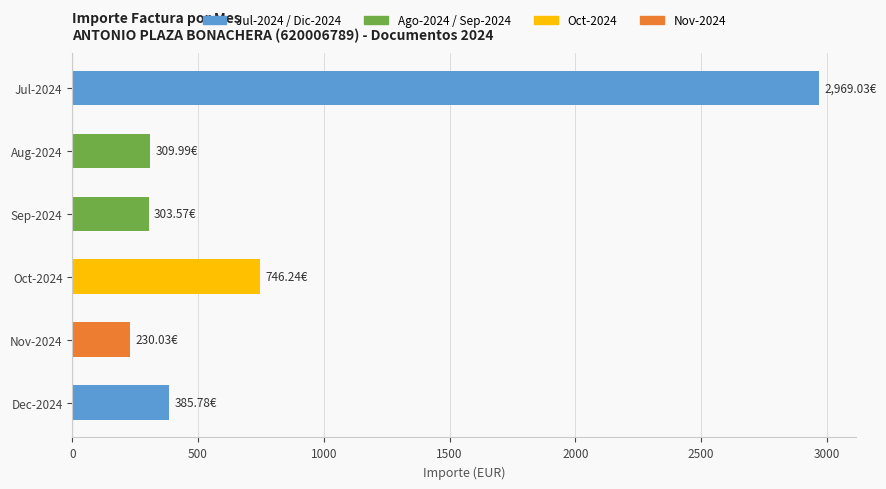

What is the average value?

824.1